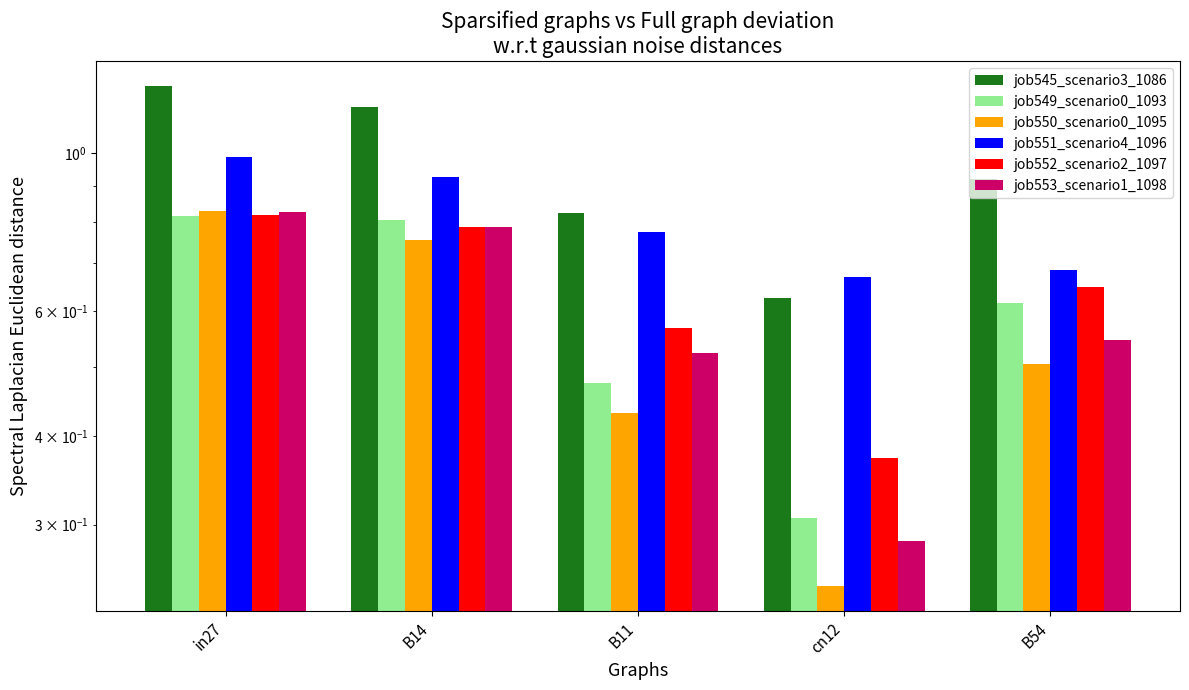

Rank the series by their maximum value, from highest to lowest.

job545_scenario3_1086, job551_scenario4_1096, job550_scenario0_1095, job553_scenario1_1098, job552_scenario2_1097, job549_scenario0_1093